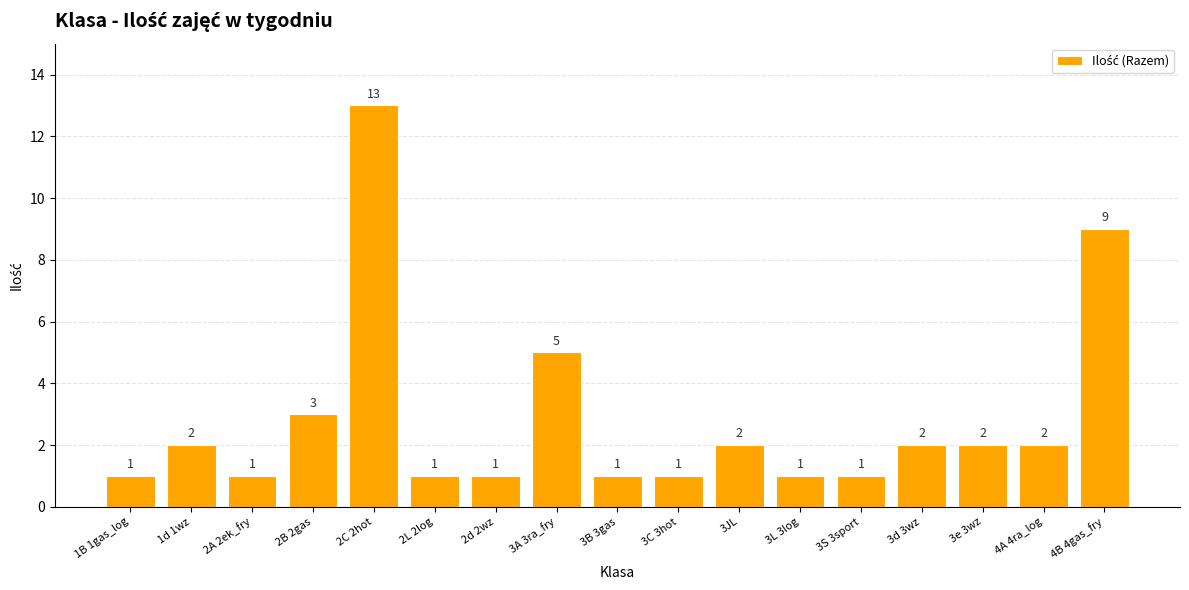

Is it true that the value at 4A 4ra_log is 3?

False